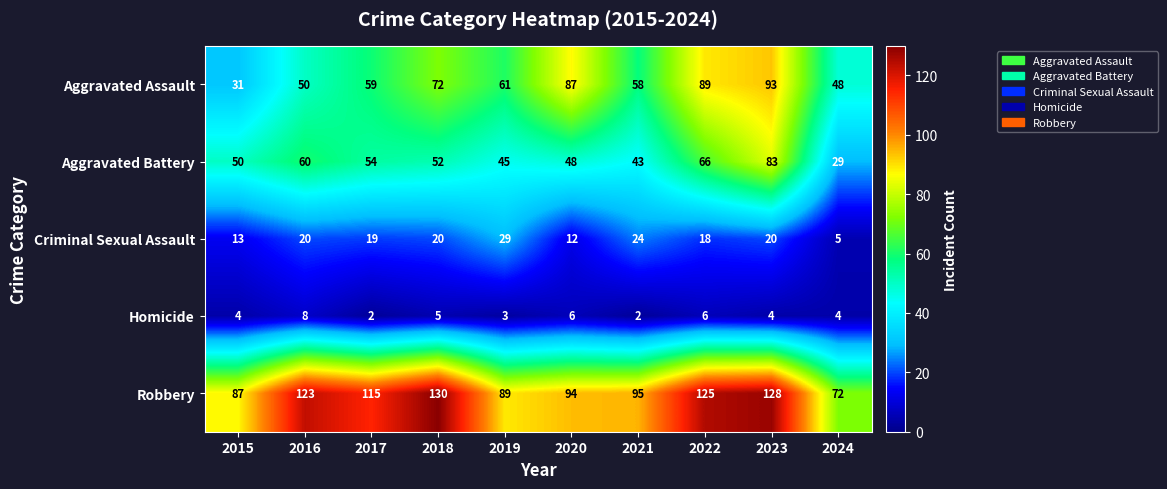

Is it true that Aggravated Battery equals 68 at 2020?

False